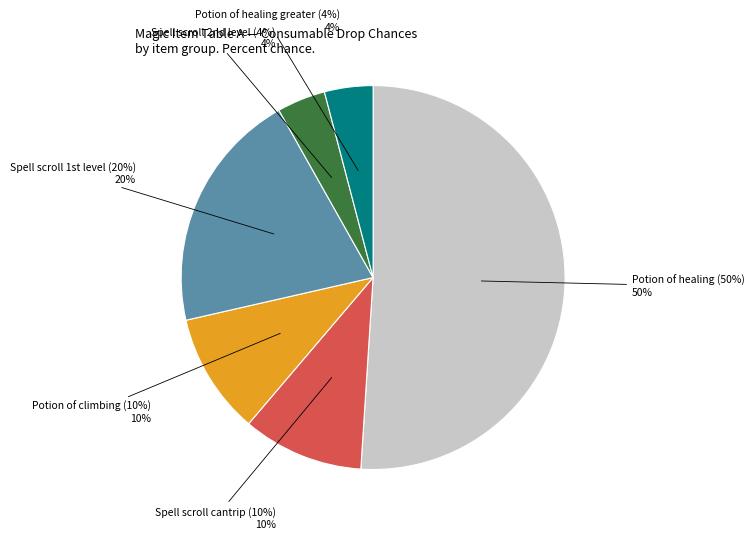

Is it true that Spell scroll cantrip (10%) is 10% of the pie?

True